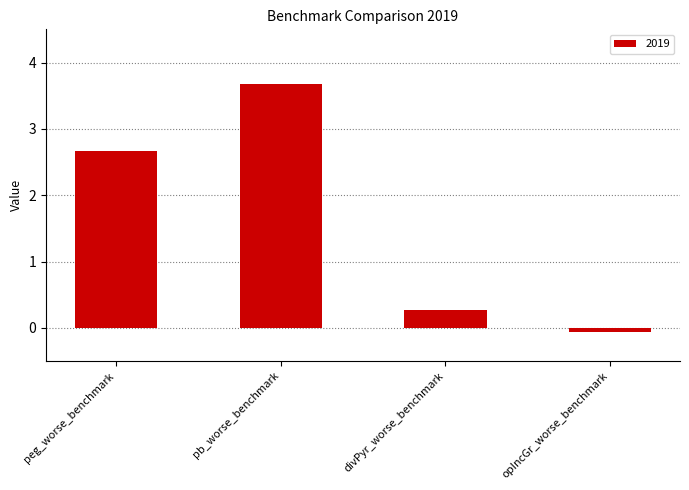

What is the label of the 3rd bar from the right?

pb_worse_benchmark